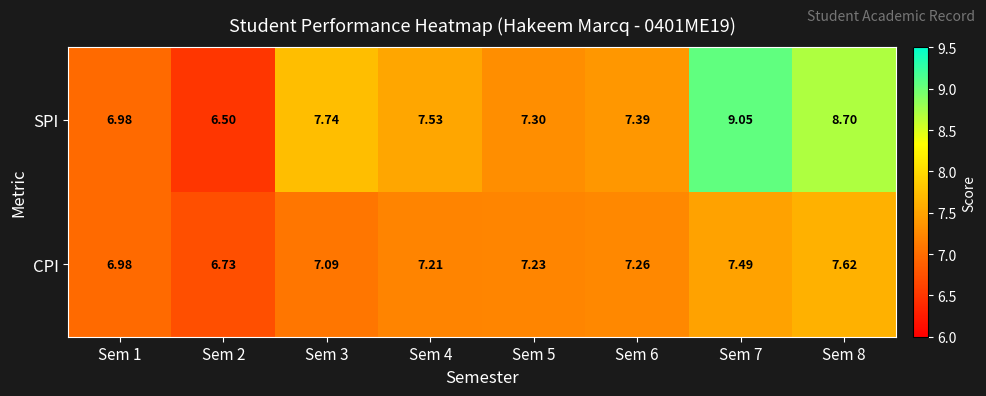

Which series has the largest total across all categories?

SPI